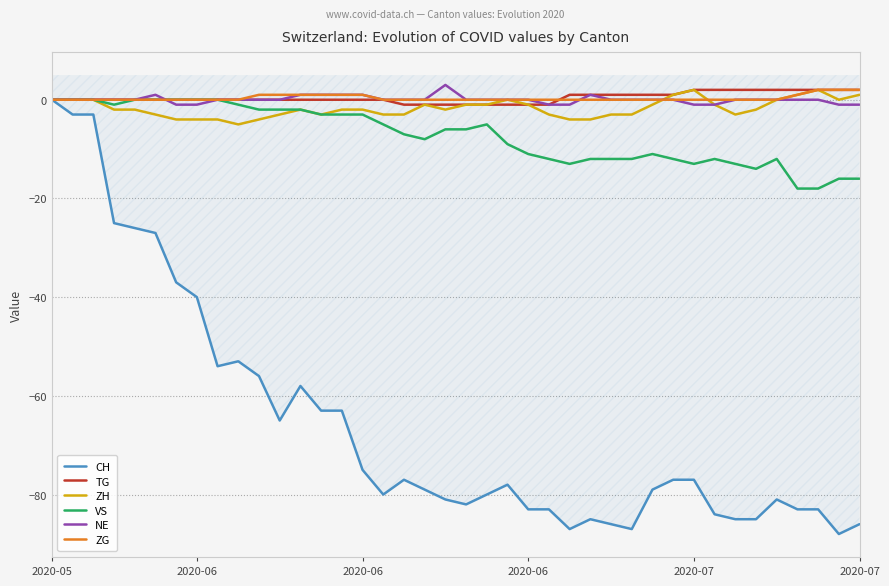

Reading left to right, transcribe all the data shown in this chart.

CH: 0	-3	-3	-25	-26	-27	-37	-40	-54	-53	-56	-65	-58	-63	-63	-75	-80	-77	-79	-81	-82	-80	-78	-83	-83	-87	-85	-86	-87	-79	-77	-77	-84	-85	-85	-81	-83	-83	-88	-86
TG: 0	0	0	0	0	0	0	0	0	0	0	0	0	0	0	0	0	-1	-1	-1	-1	-1	-1	-1	-1	1	1	1	1	1	1	2	2	2	2	2	2	2	2	2
ZH: 0	0	0	-2	-2	-3	-4	-4	-4	-5	-4	-3	-2	-3	-2	-2	-3	-3	-1	-2	-1	-1	0	-1	-3	-4	-4	-3	-3	-1	1	2	-1	-3	-2	0	1	2	0	1
VS: 0	0	0	-1	0	0	0	0	0	-1	-2	-2	-2	-3	-3	-3	-5	-7	-8	-6	-6	-5	-9	-11	-12	-13	-12	-12	-12	-11	-12	-13	-12	-13	-14	-12	-18	-18	-16	-16
NE: 0	0	0	0	0	1	-1	-1	0	0	0	0	1	1	1	1	0	0	0	3	0	0	0	0	-1	-1	1	0	0	0	0	-1	-1	0	0	0	0	0	-1	-1
ZG: 0	0	0	0	0	0	0	0	0	0	1	1	1	1	1	1	0	0	0	0	0	0	0	0	0	0	0	0	0	0	0	0	0	0	0	0	1	2	2	2